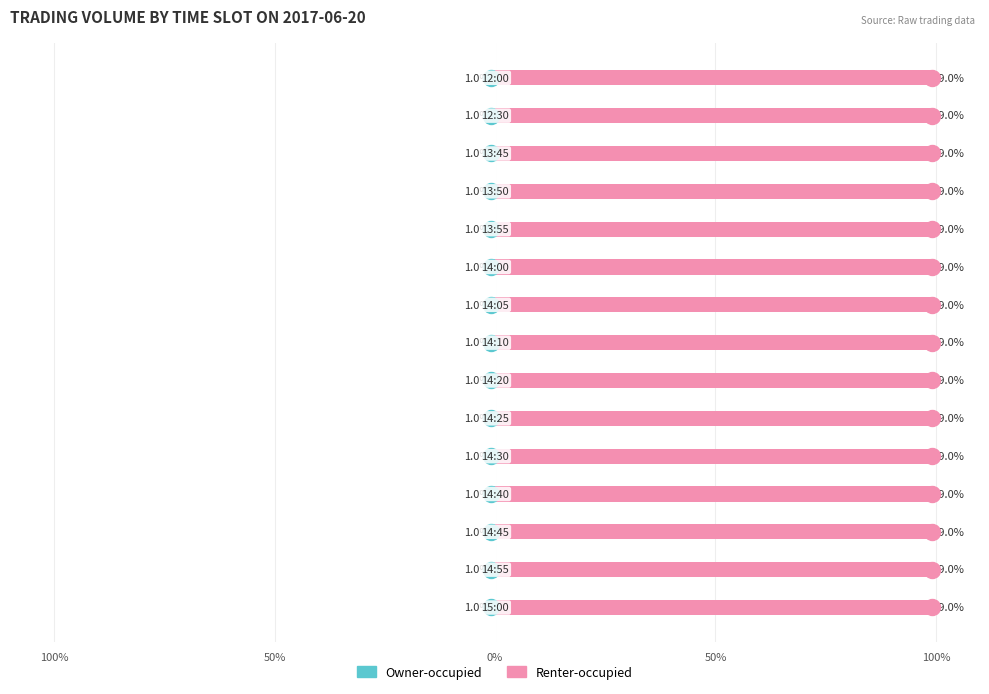

What is the sum of the Renter-occupied values at 5 and 11?

198.1